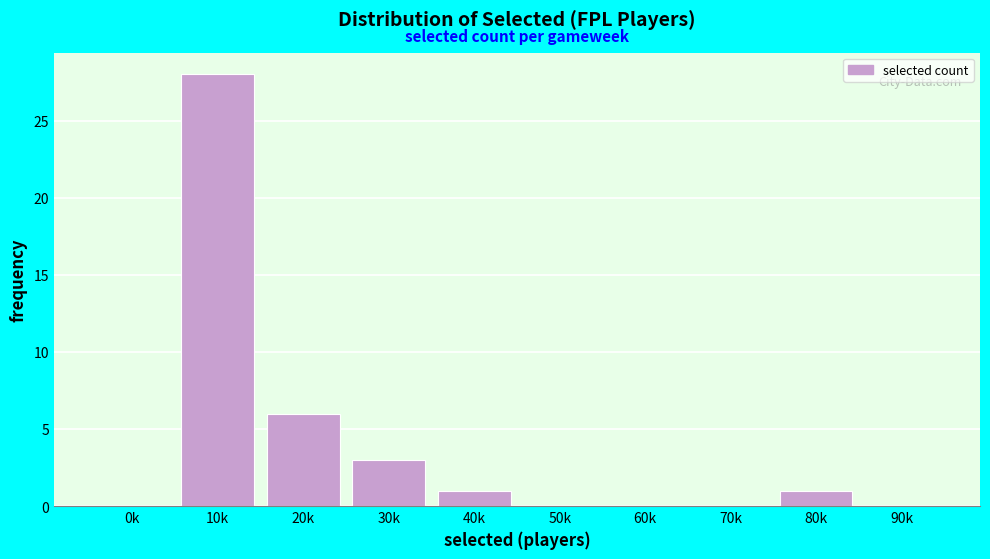

Reading left to right, transcribe all the data shown in this chart.

0k=0	10k=28	20k=6	30k=3	40k=1	50k=0	60k=0	70k=0	80k=1	90k=0